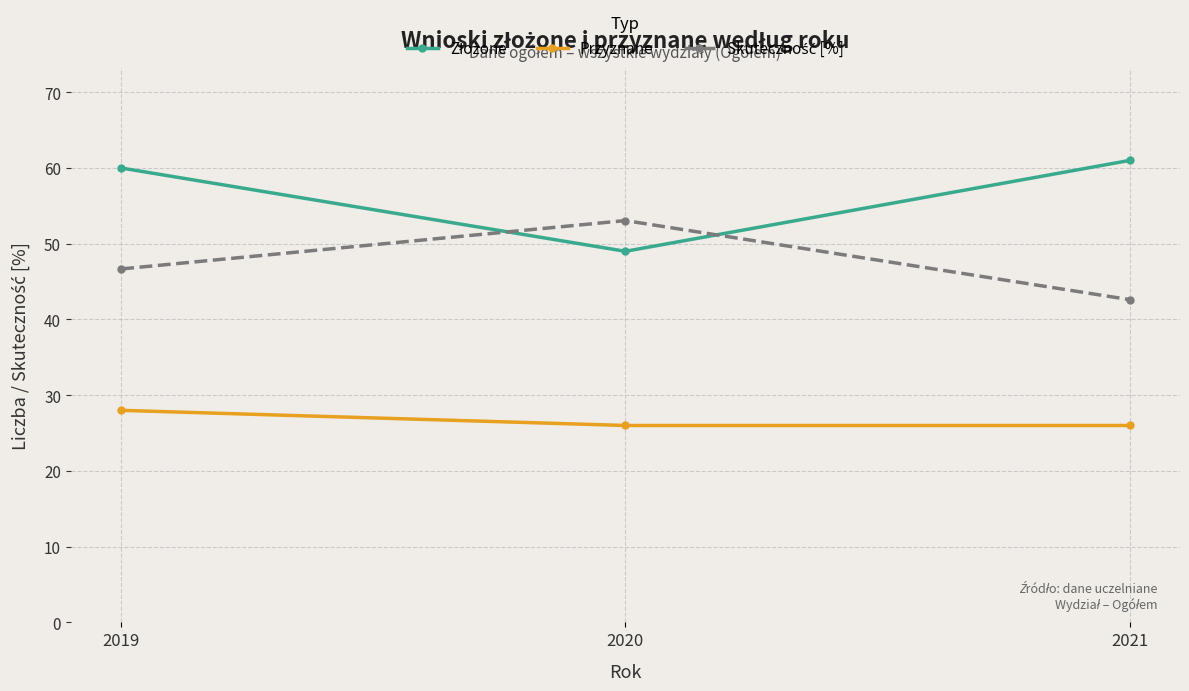

What is the spread (max minus min) of values at 2020?

27.1